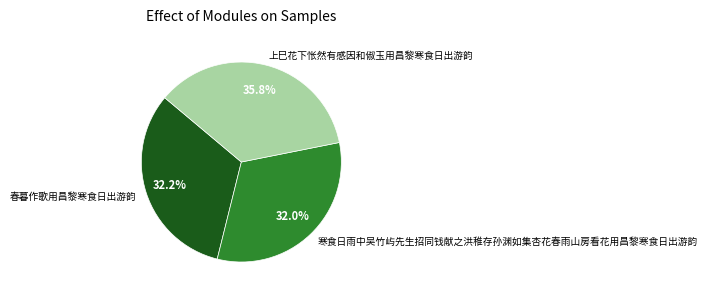

To the nearest percent, what is the difference between the largest and smallest slice percentages?

4%